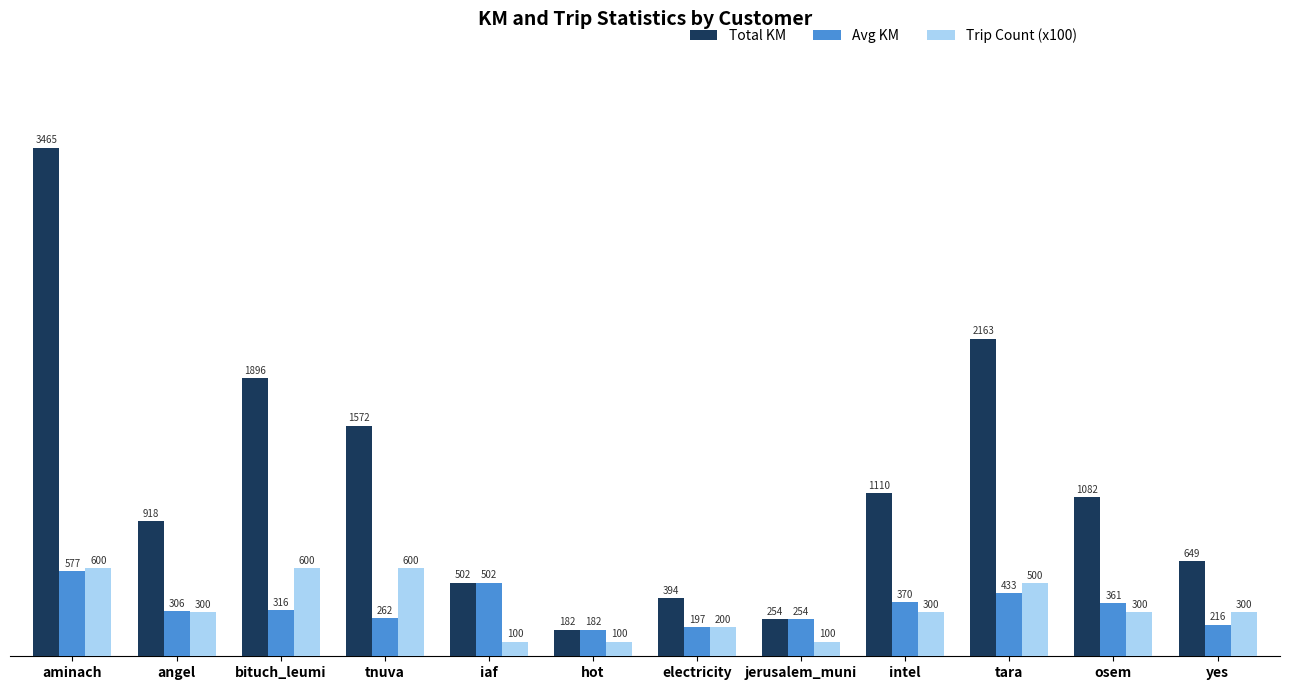

What position from the left is osem?

11